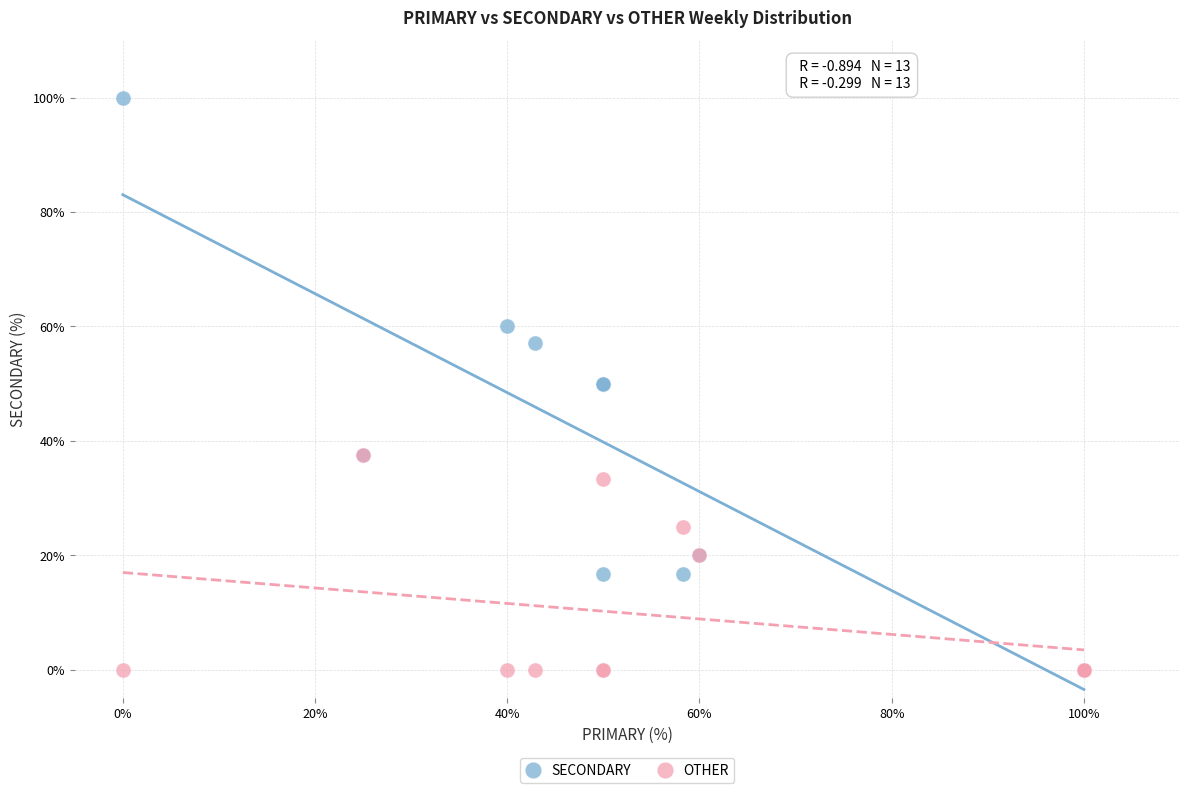

What are all the series names shown in the legend?

SECONDARY, OTHER